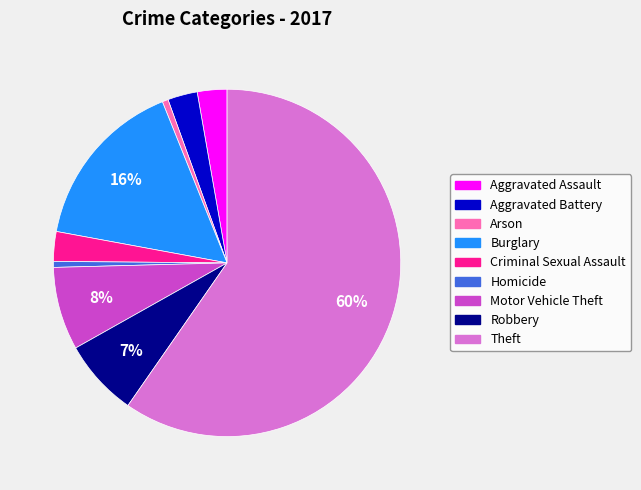

Which slice is the largest?

Theft